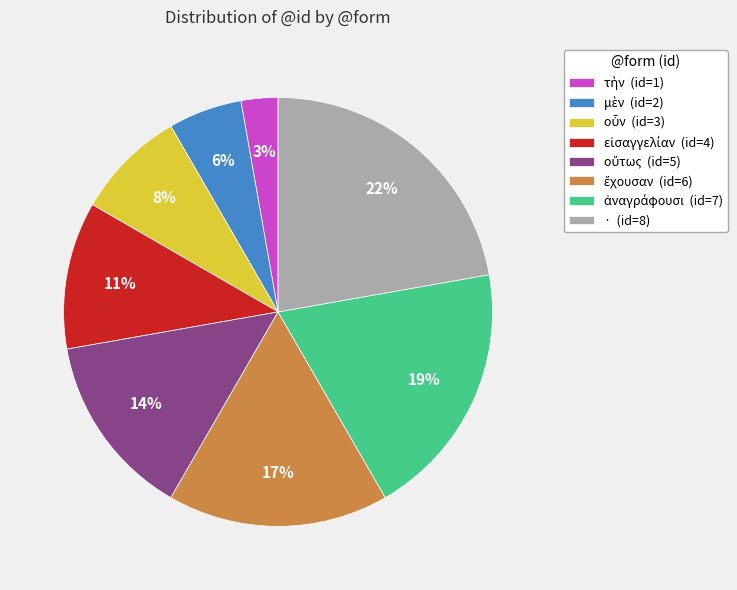

Does any single category account for the majority?

No